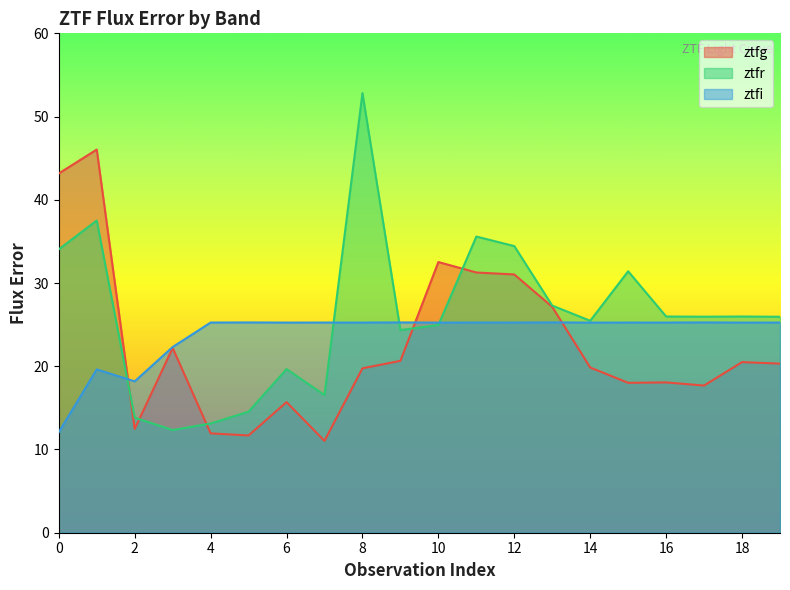

How many distinct data groups are displayed?

3